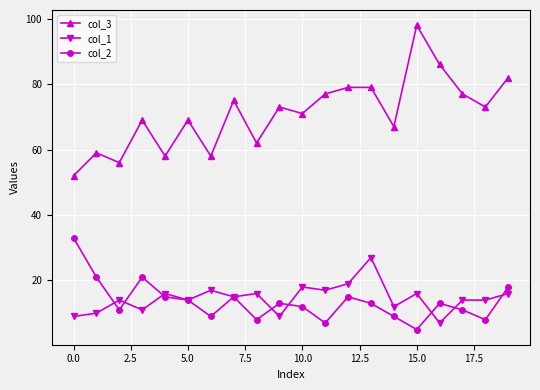

How many series are shown in this chart?

3